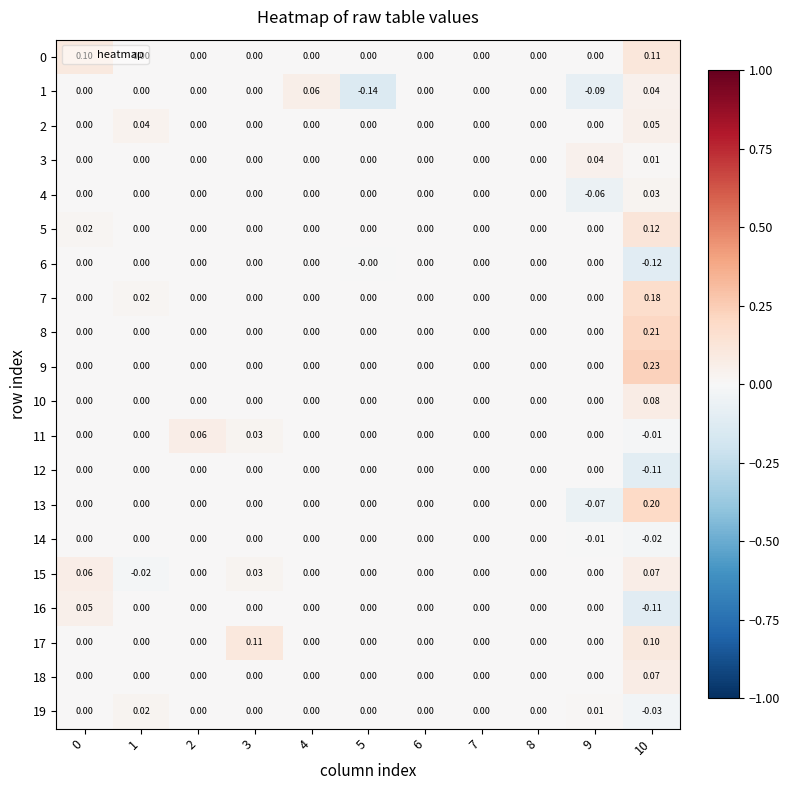

Is the value of 19 at 1 greater than the value of 17 at 7?

Yes